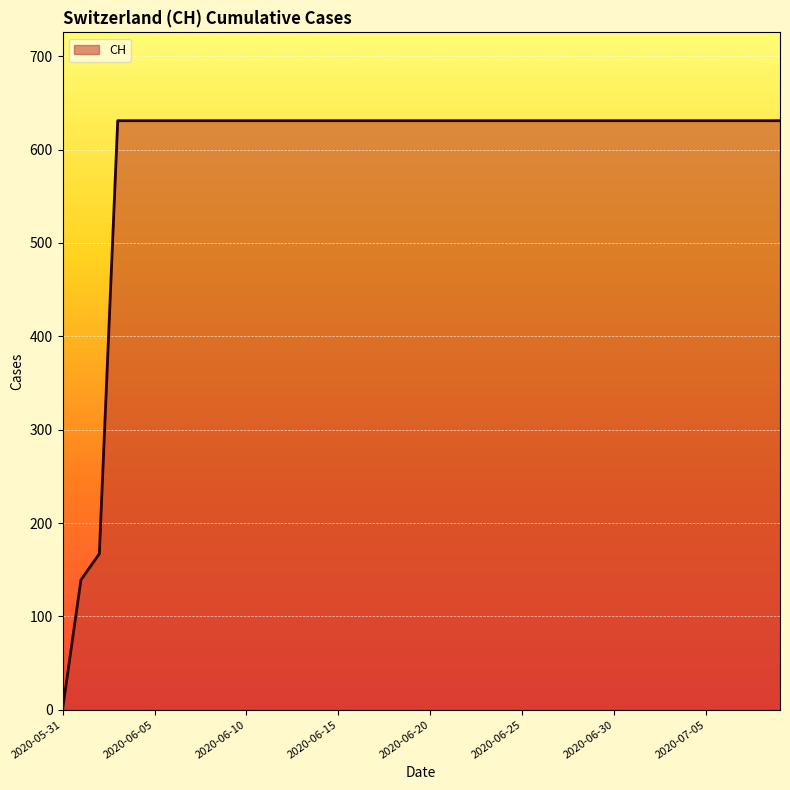

What is the greatest value displayed?

631